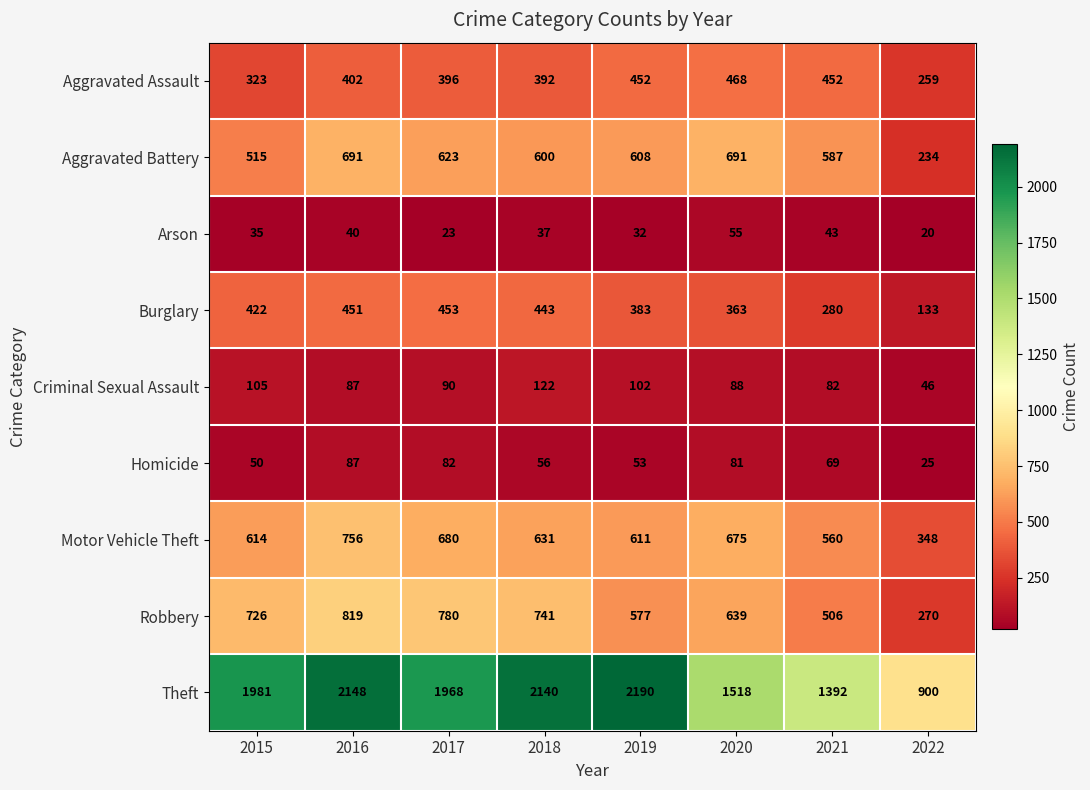

What is the lowest value of the Homicide series?

25